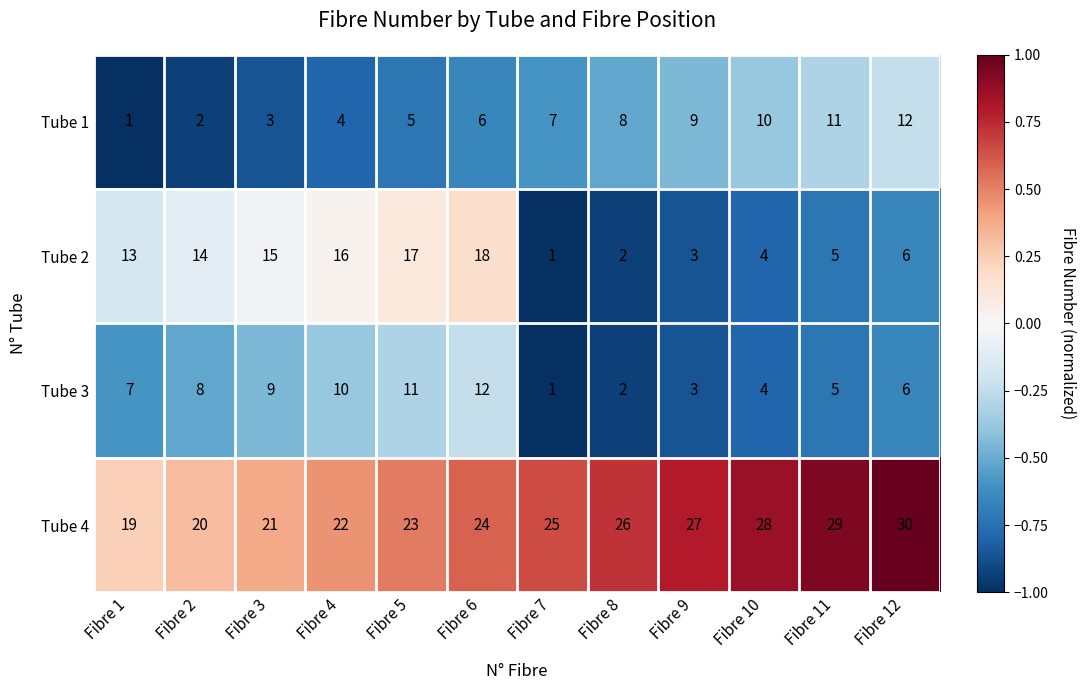

Which series has the largest total across all categories?

Tube 4